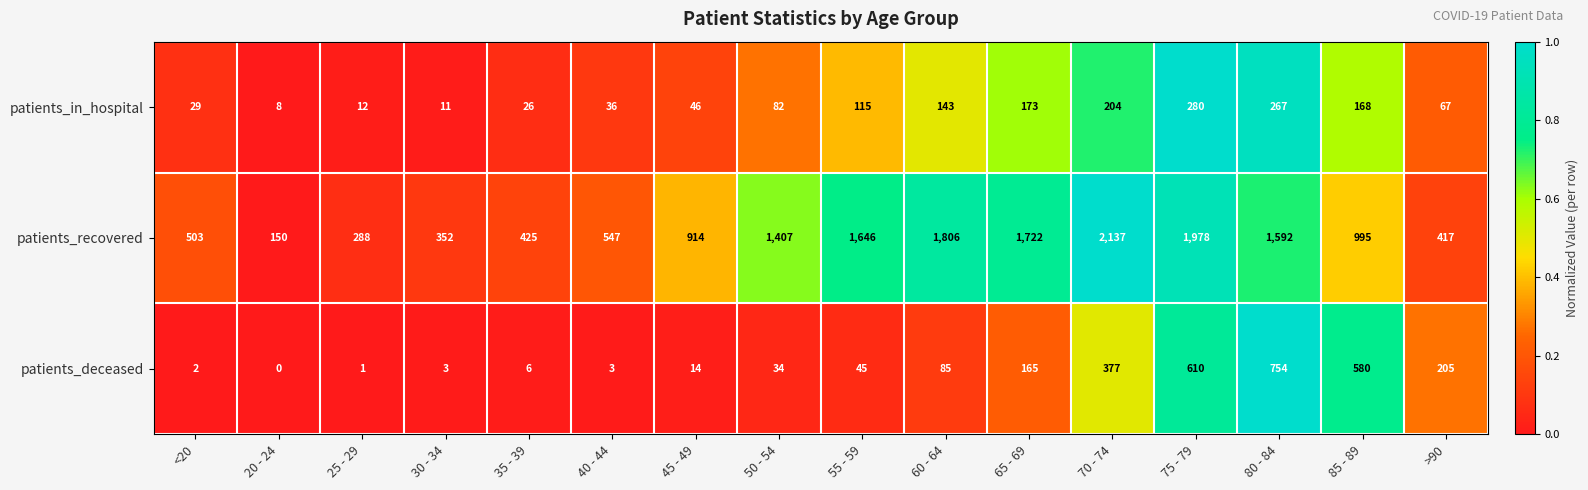

Count the number of categories in the chart.

16